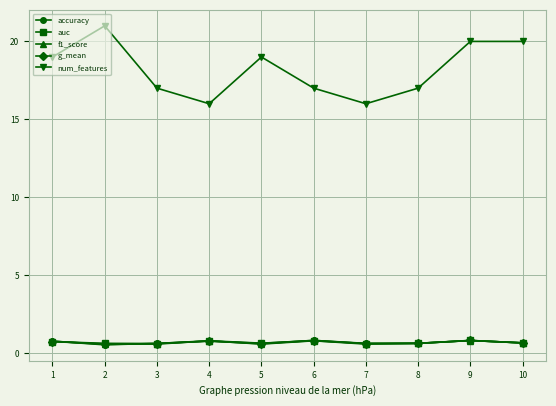

At which category does num_features reach its first local valley?

4